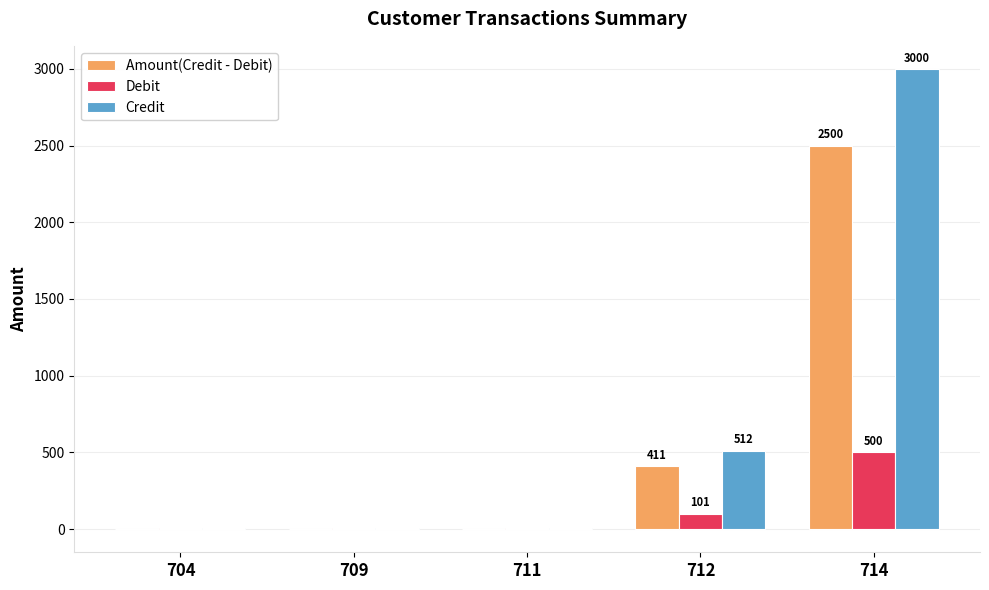

The Credit series shows 512 at 712. True or false?

True